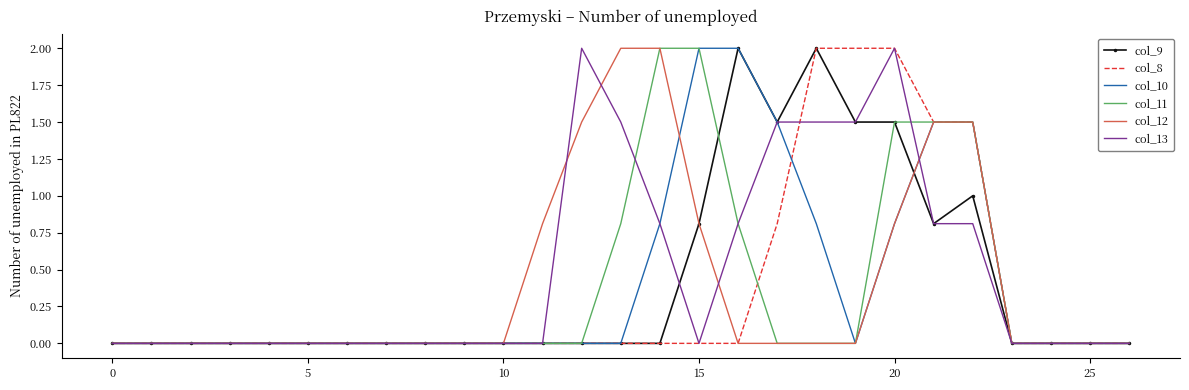

Which series has the largest total across all categories?

col_13